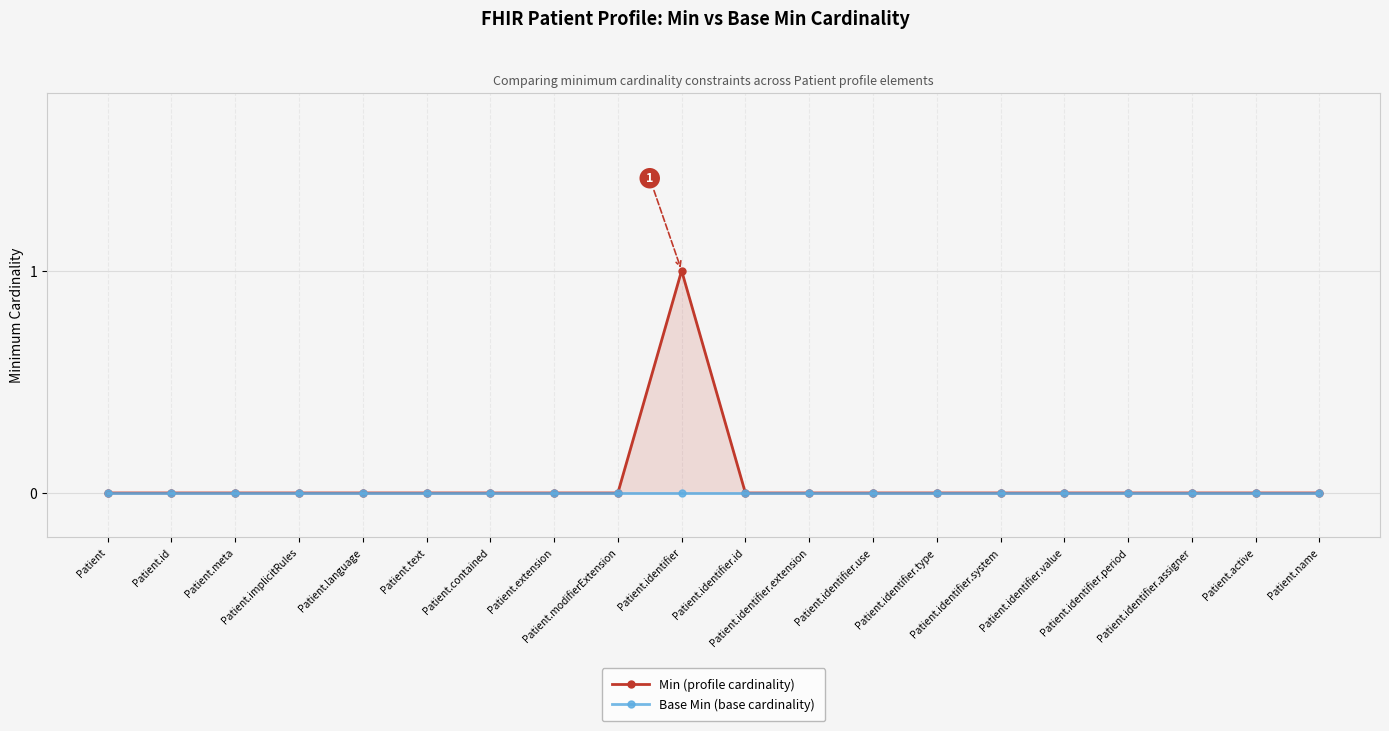

What is the maximum value shown in the chart?

1